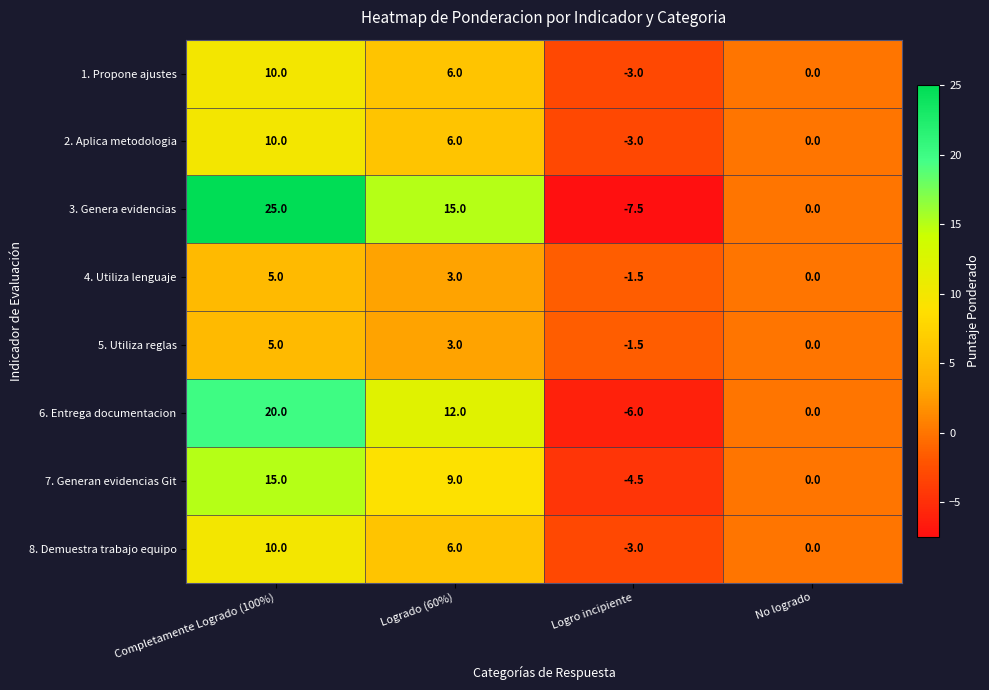

What is the sum of the 5. Utiliza reglas values at No logrado and Logro incipiente?

-1.5